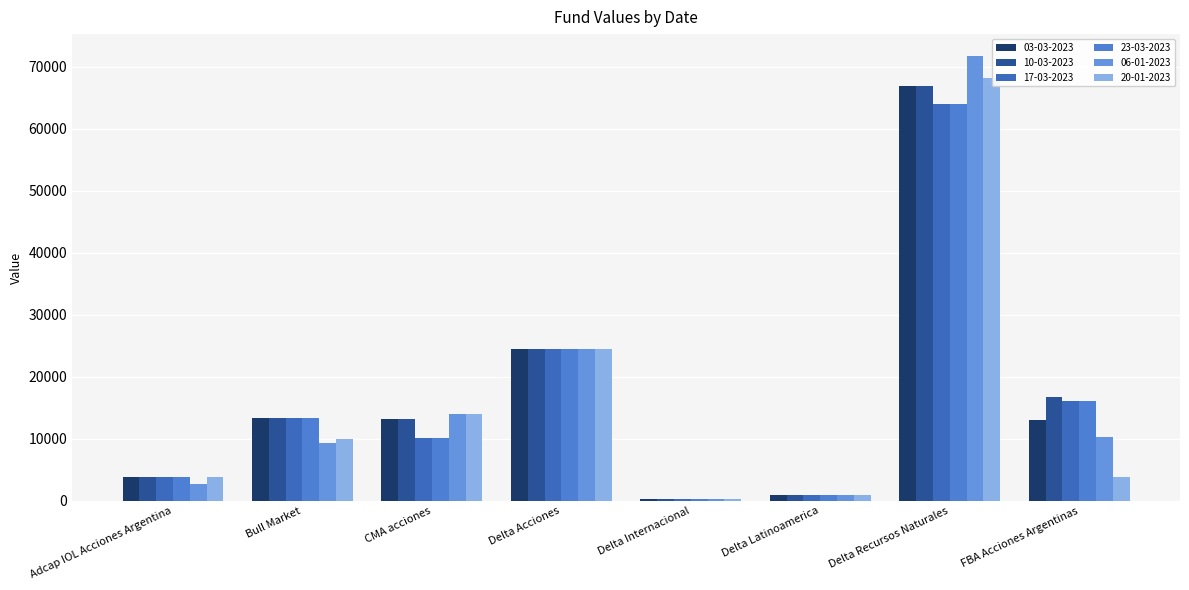

How many bars are there in total?

48